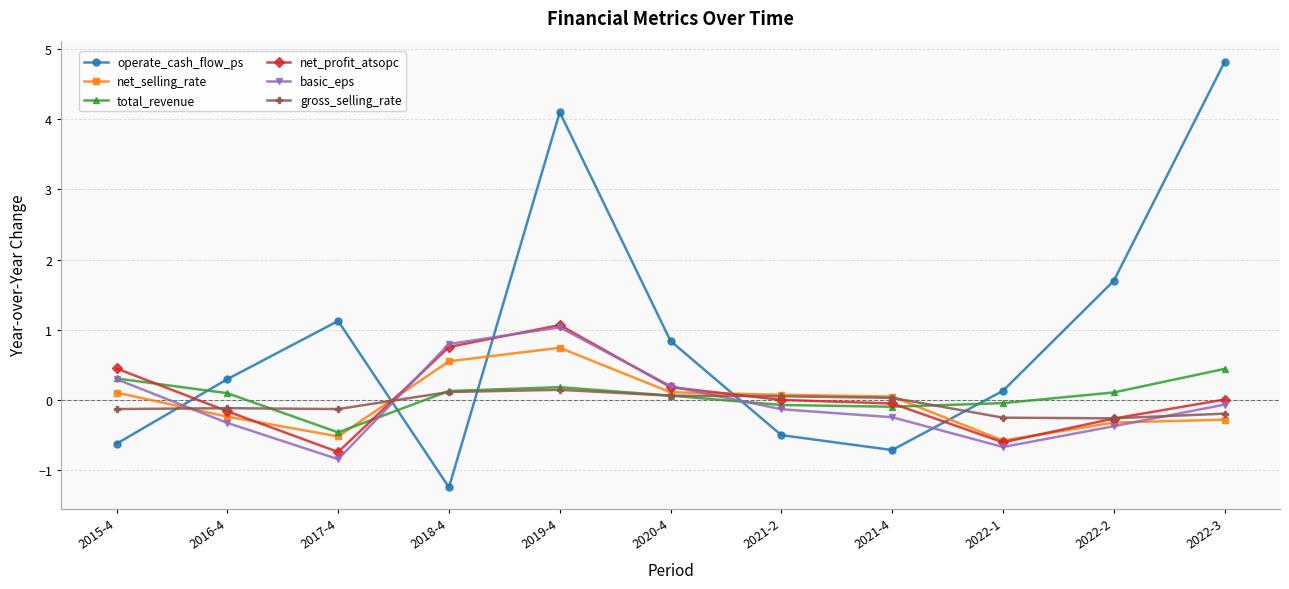

Count the number of data series in this chart.

6